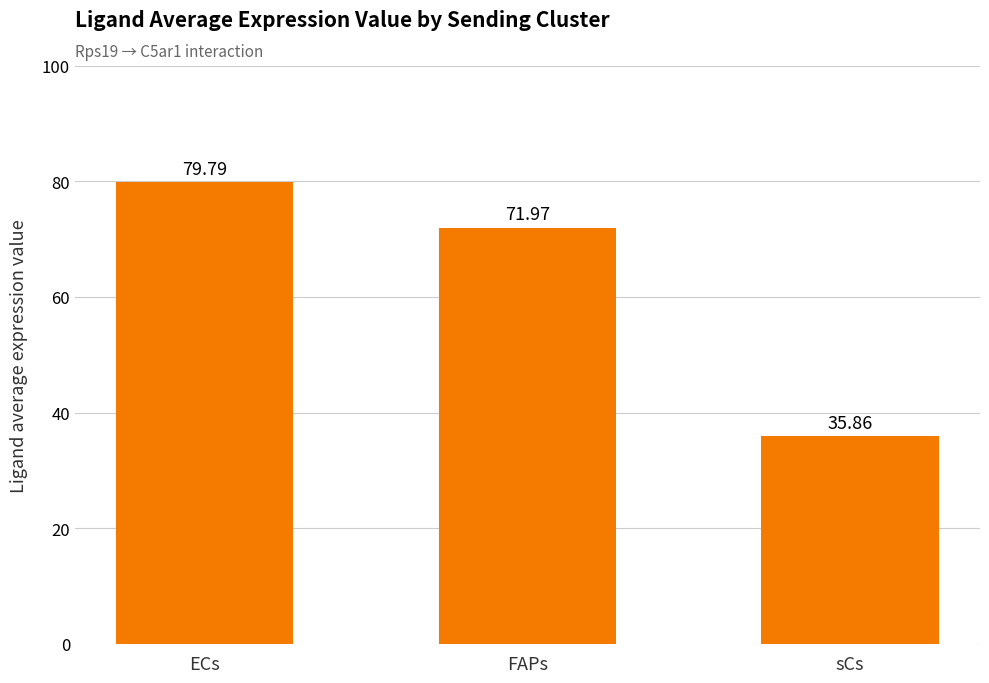

What is the change in value from FAPs to sCs?

-36.1